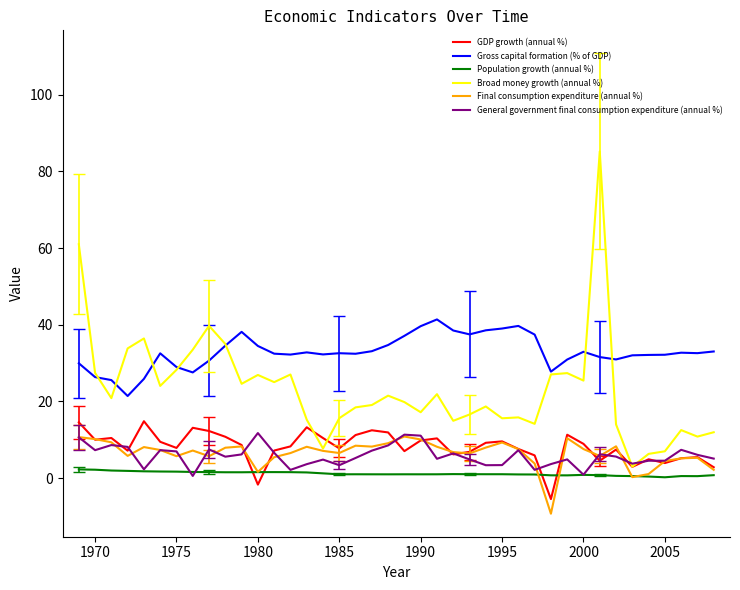

True or false: General government final consumption expenditure (annual %) has more than 1 interior local peaks.

True